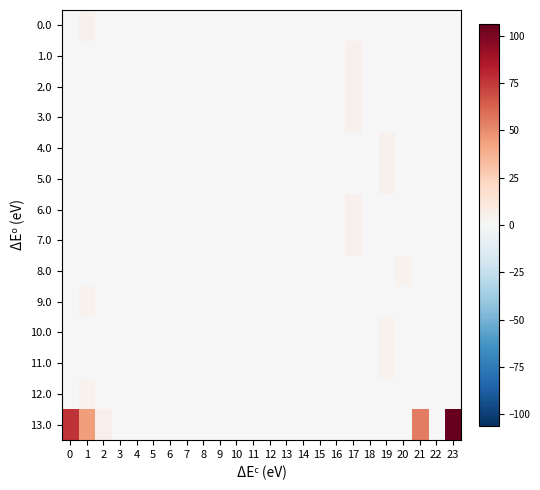

At which category is the sum across all series the highest?

23